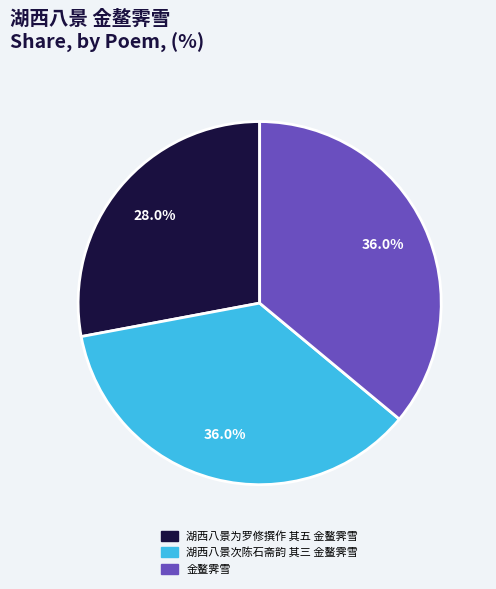

Does any single category account for the majority?

No